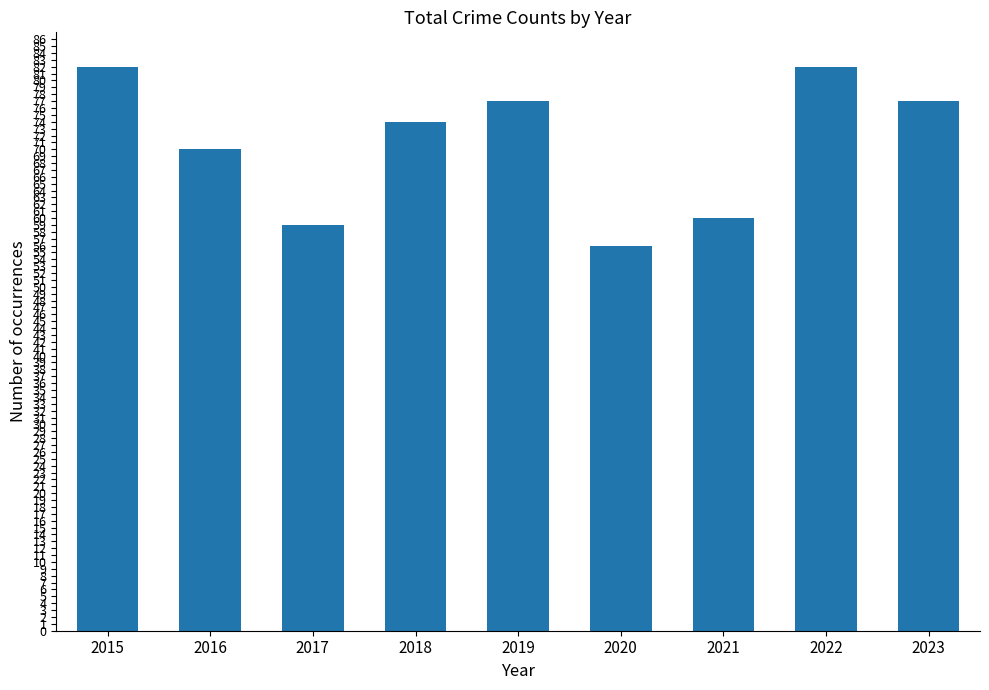

True or false: the data shows 59 at 2017.

True